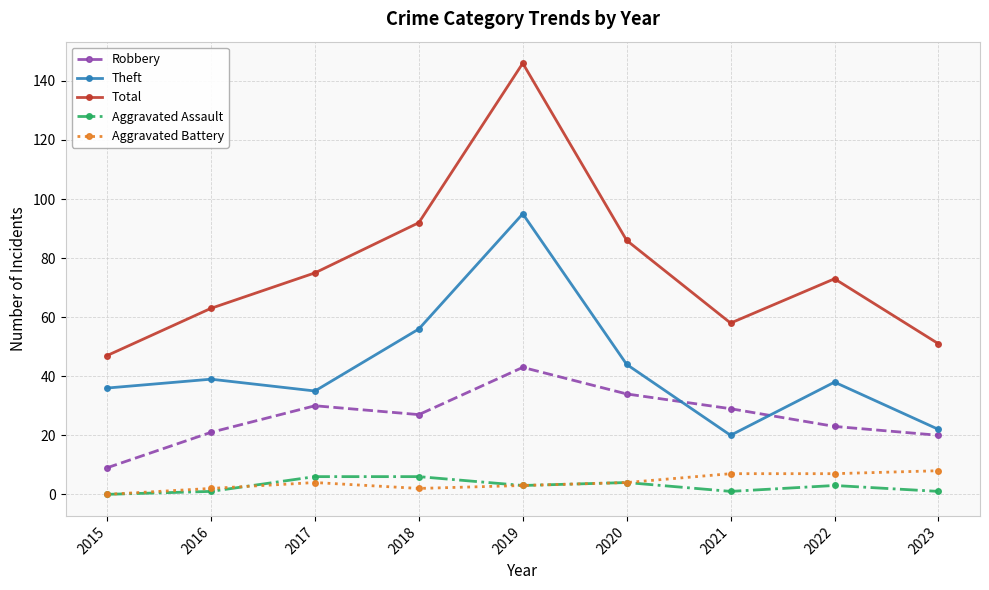

Count the number of data series in this chart.

5